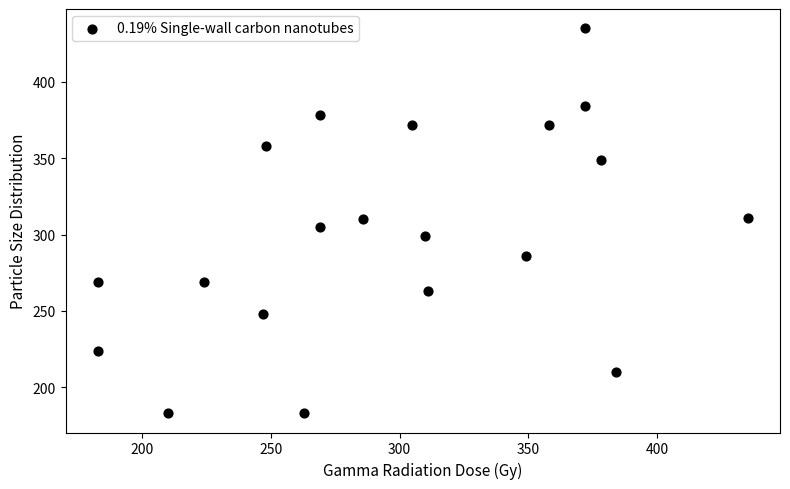

What is the range of X values (max minus min)?

252